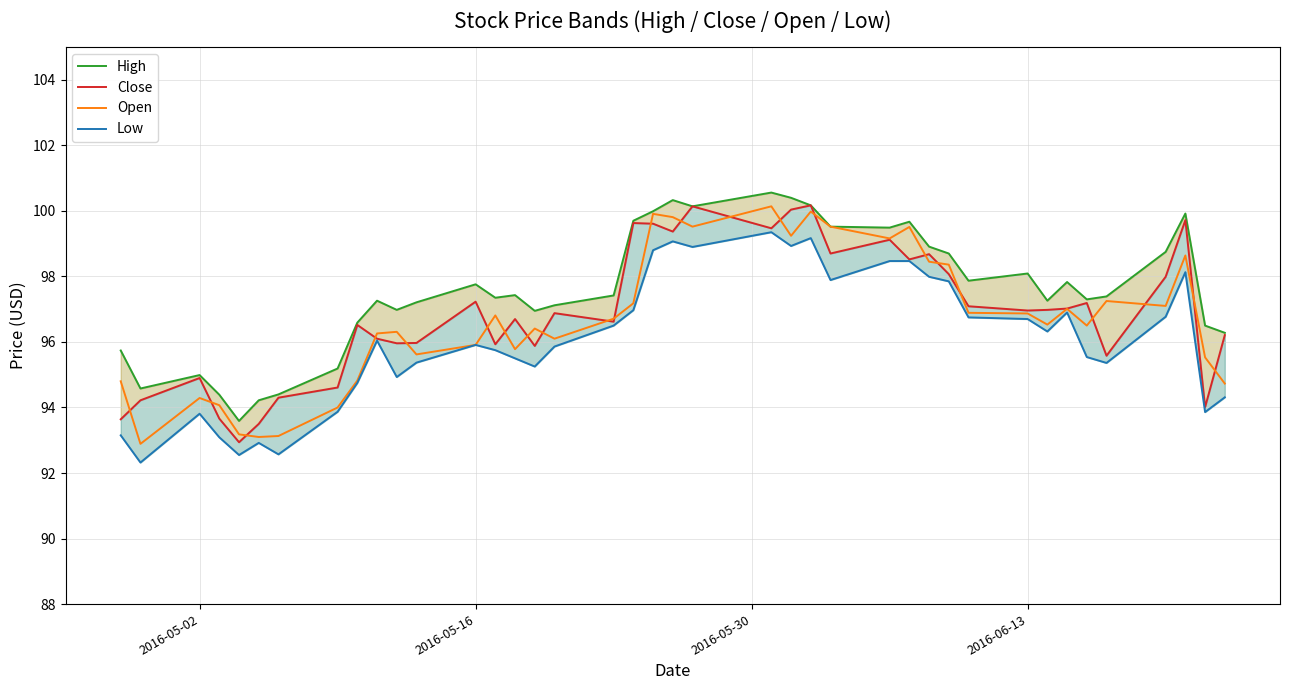

What is the maximum value shown in the chart?

100.6